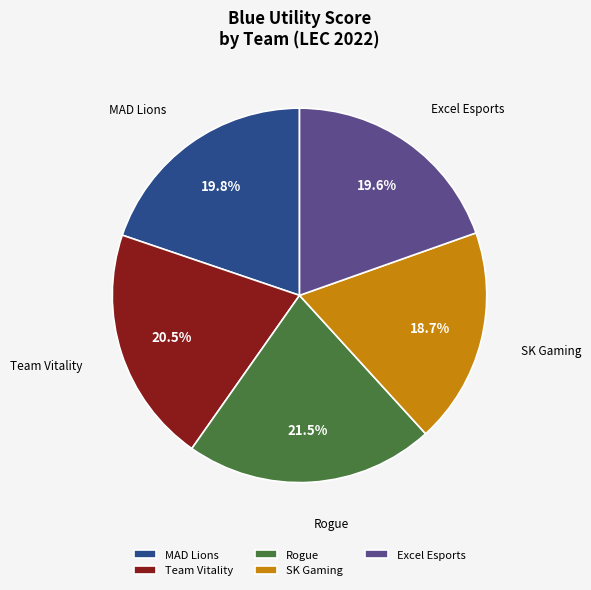

Is there a majority slice in this chart?

No